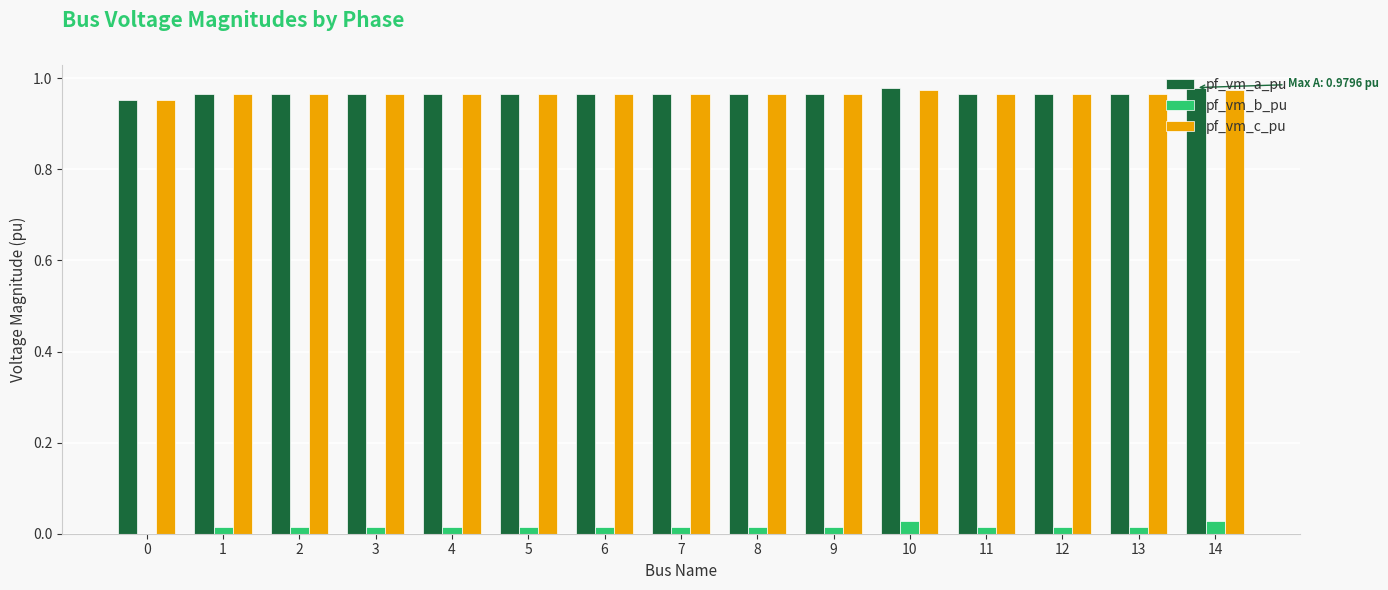

The value of pf_vm_b_pu at 7 is 0.0. True or false?

True